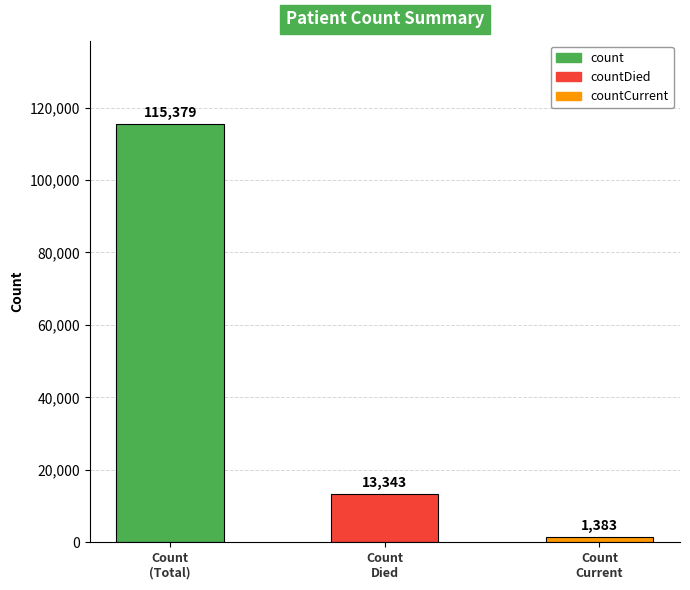

What is the label of the 2nd bar from the right?

Count
Died